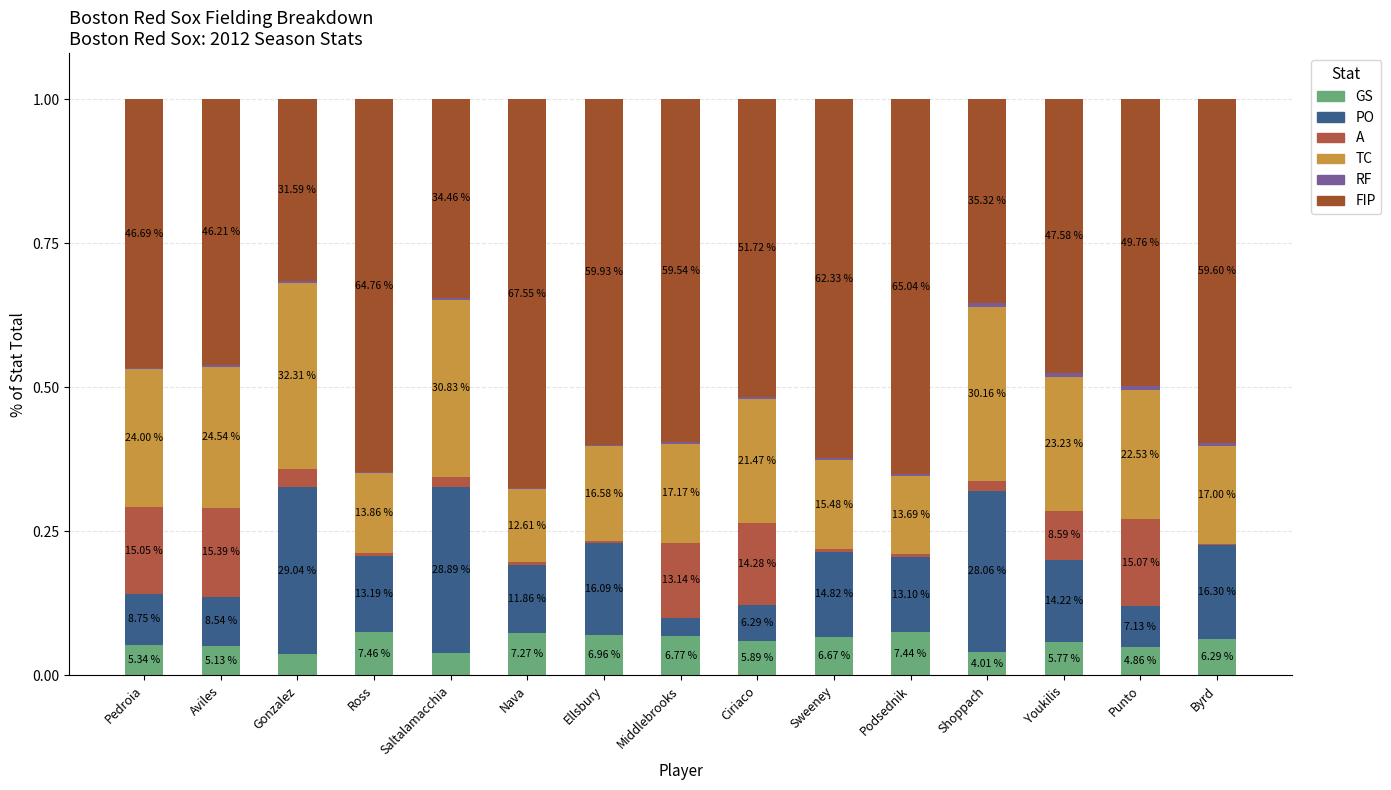

What is the label of the 12th bar from the left?

Shoppach